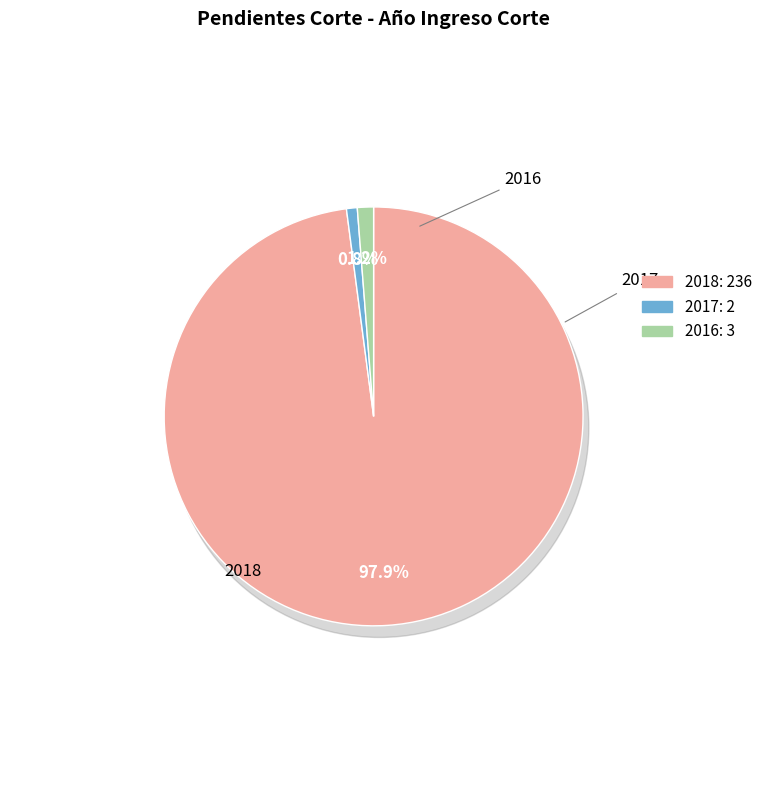

Which has a higher value, 2018 or 2017?

2018